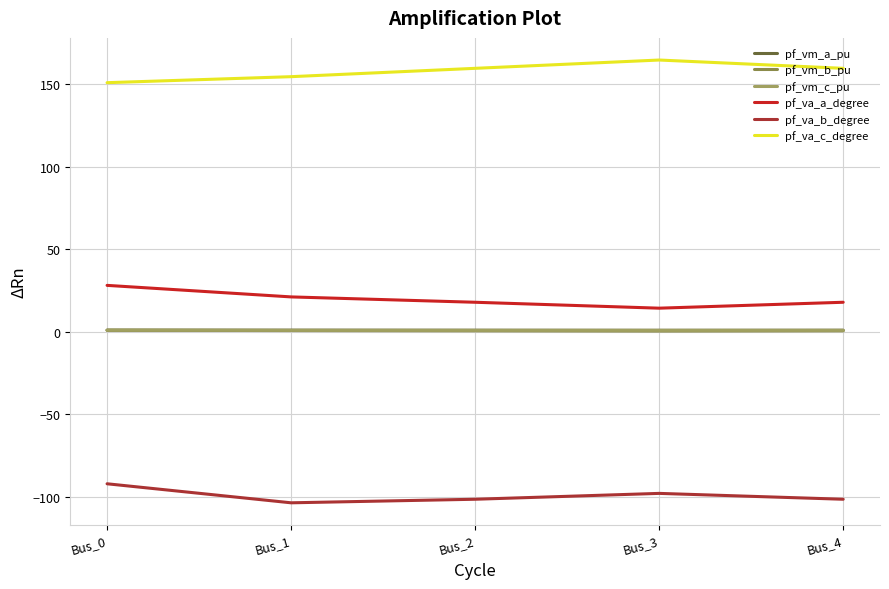

What is the difference between the pf_va_b_degree values at Bus_2 and Bus_1?

2.2